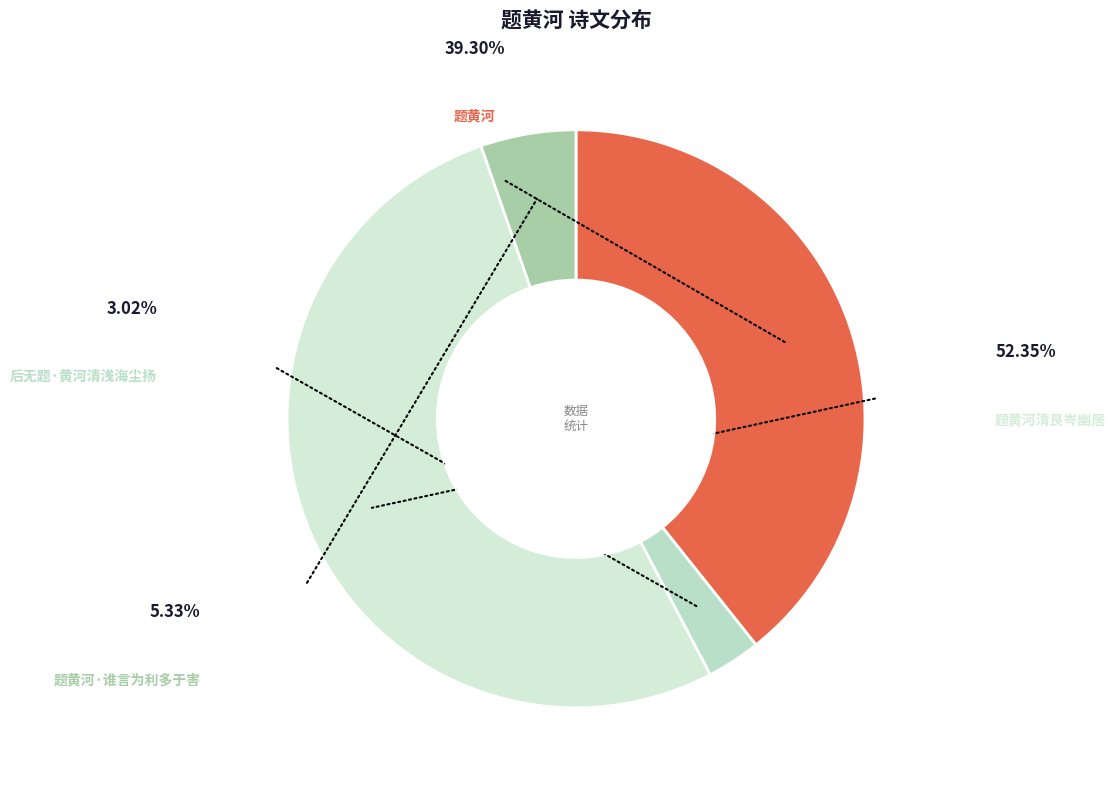

What percentage do 题黄河·谁言为利多于害 and 题黄河 together represent?

44.6%